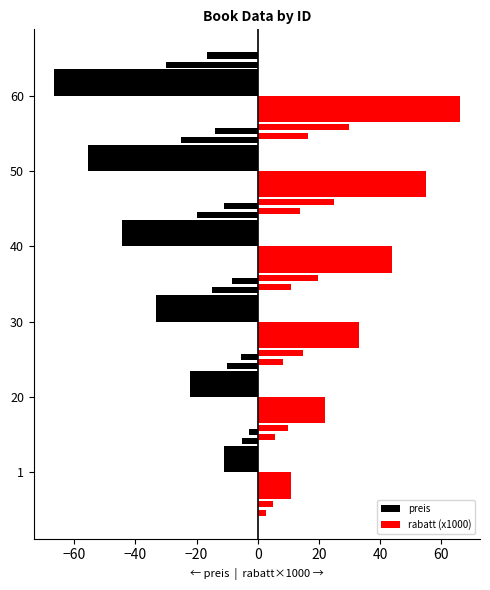

List the series in order of their overall mean, lowest first.

preis, rabatt (x1000)